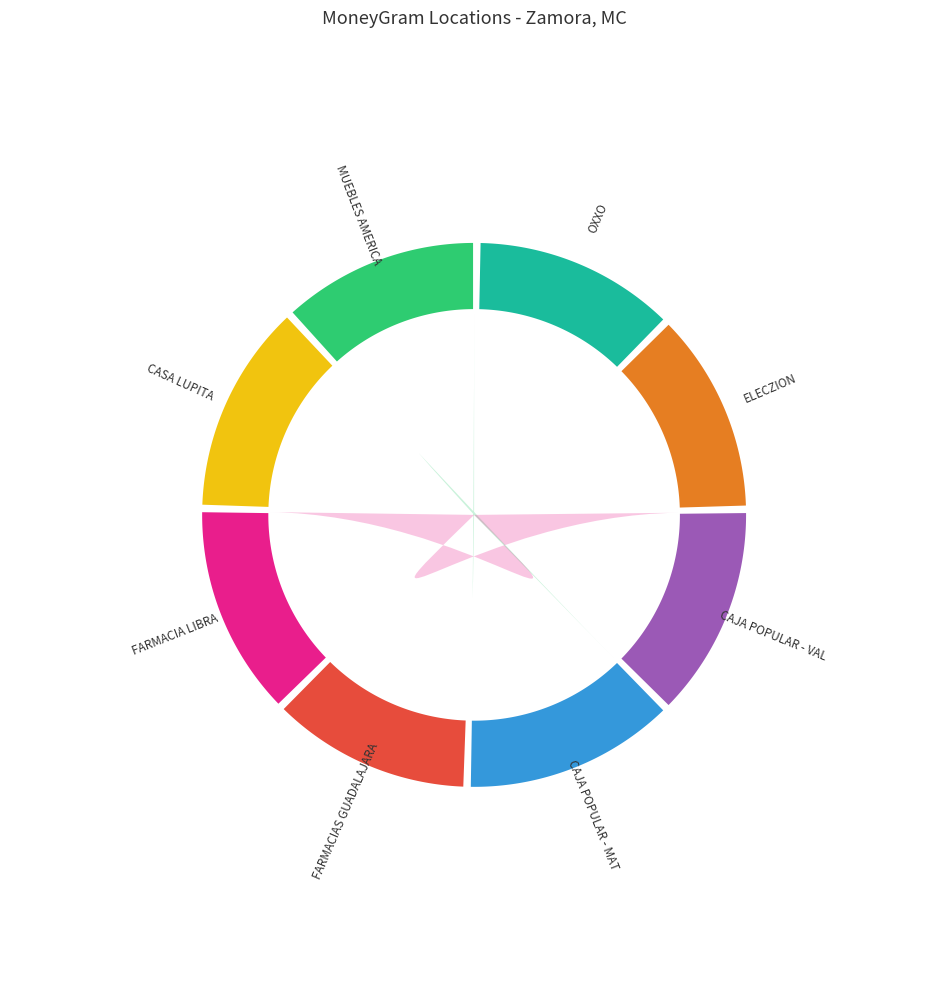

Which slice is the smallest?

MUEBLES AMERICA - #54 - MERCADO HIDALGO